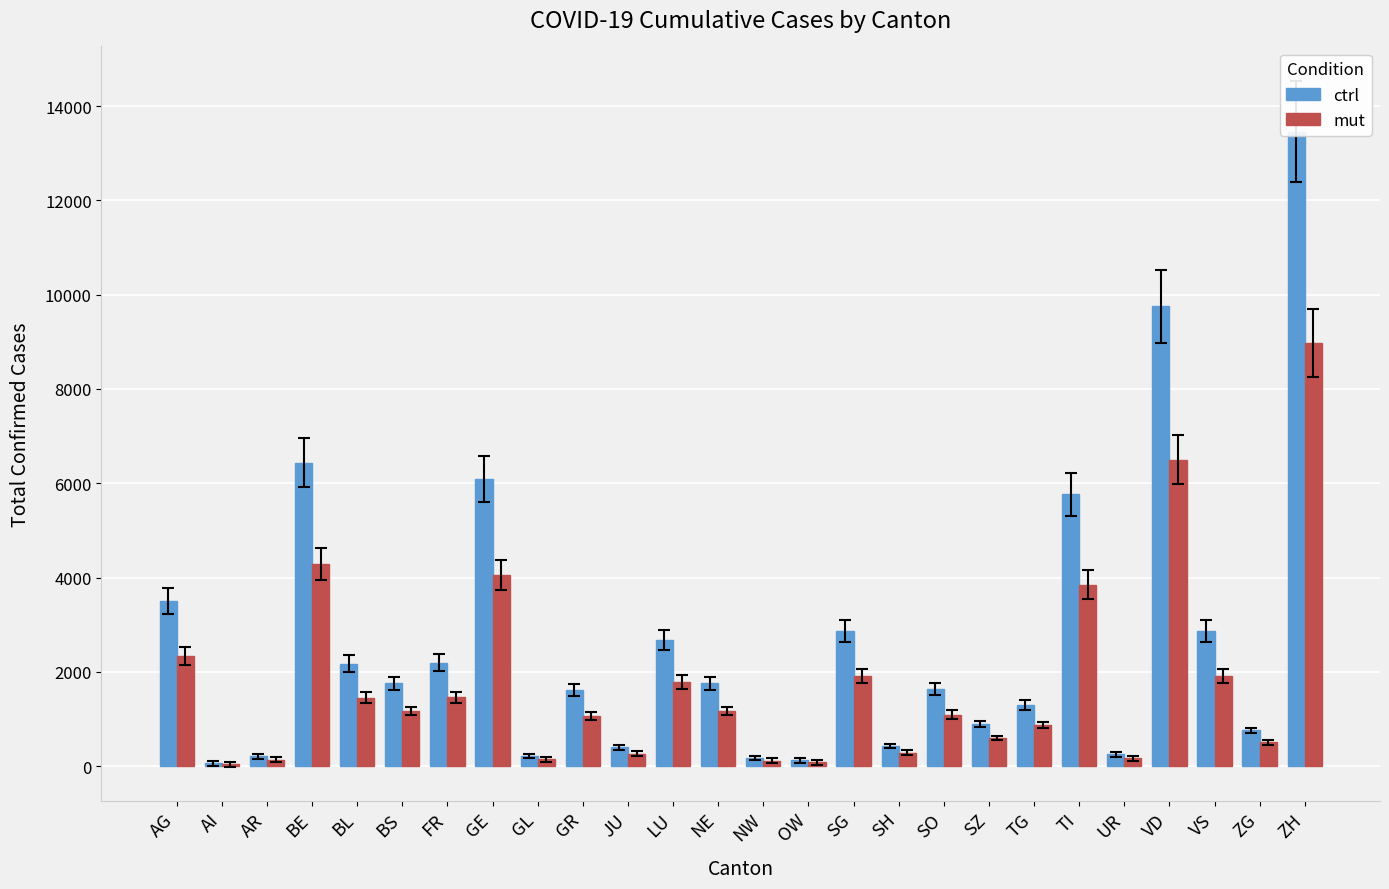

At which category is the sum across all series the highest?

ZH